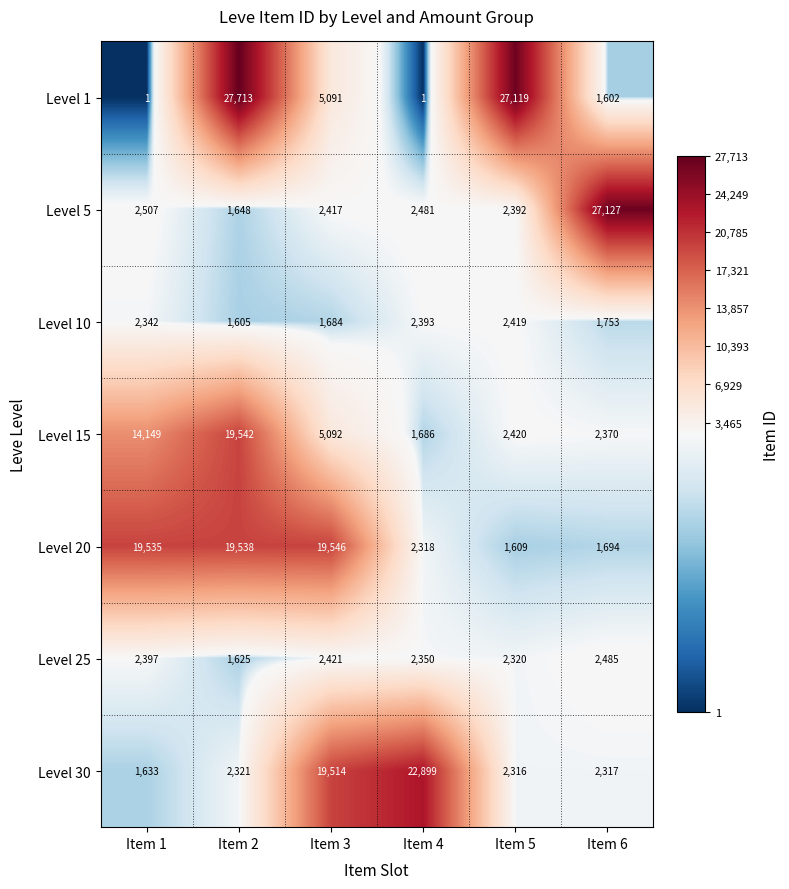

True or false: Level 5 has a value of 2507 at Item 1.

True